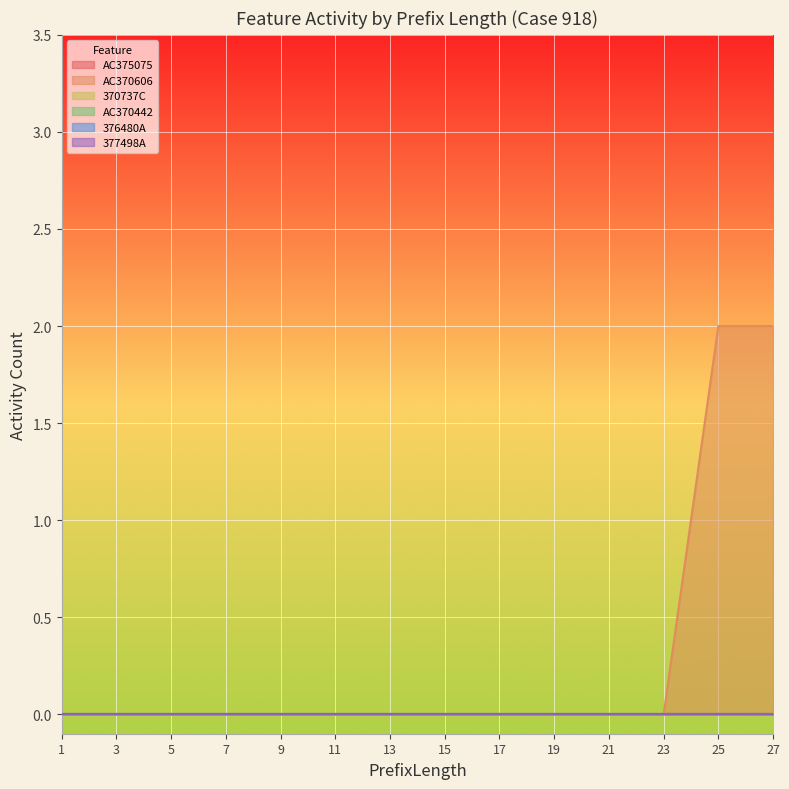

At which label is 376480A closest to 0?

1